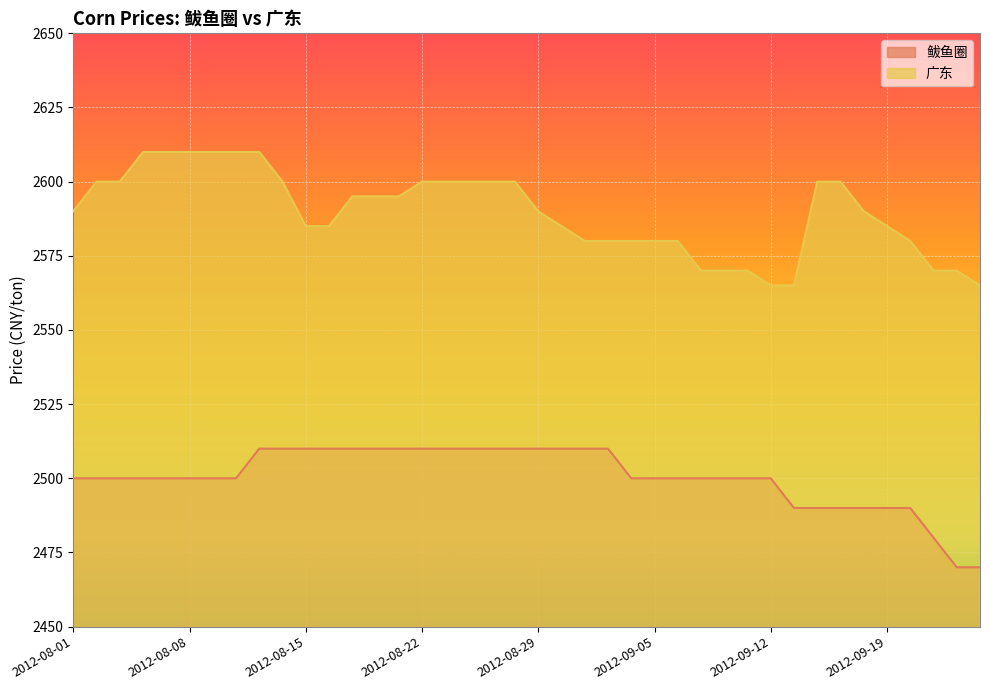

Reading left to right, transcribe all the data shown in this chart.

鲅鱼圈: 2012-08-01=2500	2012-08-02=2500	2012-08-03=2500	2012-08-06=2500	2012-08-07=2500	2012-08-08=2500	2012-08-09=2500	2012-08-10=2500	2012-08-13=2510	2012-08-14=2510	2012-08-15=2510	2012-08-16=2510	2012-08-17=2510	2012-08-20=2510	2012-08-21=2510	2012-08-22=2510	2012-08-23=2510	2012-08-24=2510	2012-08-27=2510	2012-08-28=2510	2012-08-29=2510	2012-08-30=2510	2012-08-31=2510	2012-09-03=2510	2012-09-04=2500	2012-09-05=2500	2012-09-06=2500	2012-09-07=2500	2012-09-10=2500	2012-09-11=2500	2012-09-12=2500	2012-09-13=2490	2012-09-14=2490	2012-09-17=2490	2012-09-18=2490	2012-09-19=2490	2012-09-20=2490	2012-09-21=2480	2012-09-24=2470	2012-09-25=2470
广东: 2012-08-01=2590	2012-08-02=2600	2012-08-03=2600	2012-08-06=2610	2012-08-07=2610	2012-08-08=2610	2012-08-09=2610	2012-08-10=2610	2012-08-13=2610	2012-08-14=2600	2012-08-15=2585	2012-08-16=2585	2012-08-17=2595	2012-08-20=2595	2012-08-21=2595	2012-08-22=2600	2012-08-23=2600	2012-08-24=2600	2012-08-27=2600	2012-08-28=2600	2012-08-29=2590	2012-08-30=2585	2012-08-31=2580	2012-09-03=2580	2012-09-04=2580	2012-09-05=2580	2012-09-06=2580	2012-09-07=2570	2012-09-10=2570	2012-09-11=2570	2012-09-12=2565	2012-09-13=2565	2012-09-14=2600	2012-09-17=2600	2012-09-18=2590	2012-09-19=2585	2012-09-20=2580	2012-09-21=2570	2012-09-24=2570	2012-09-25=2565